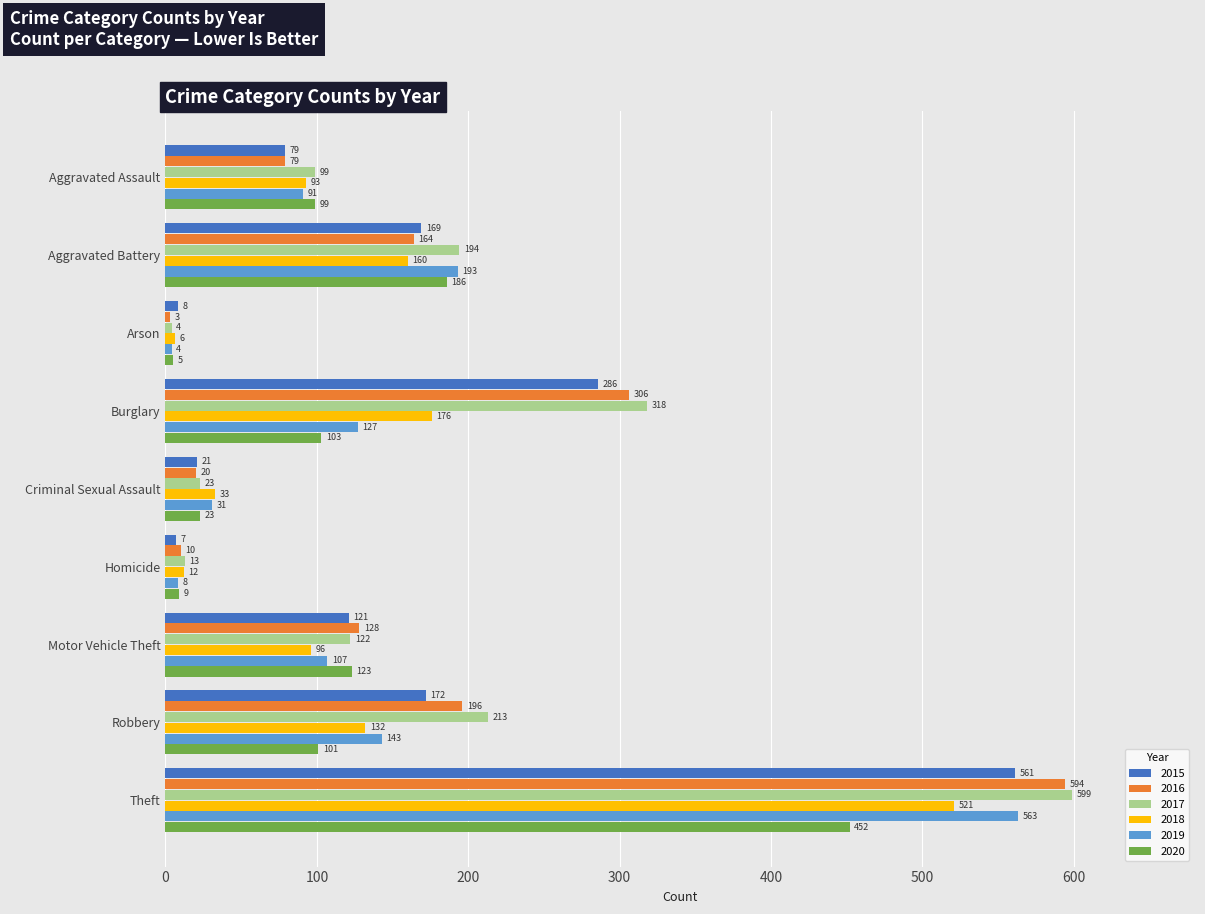

What are all the series names shown in the legend?

2015, 2016, 2017, 2018, 2019, 2020